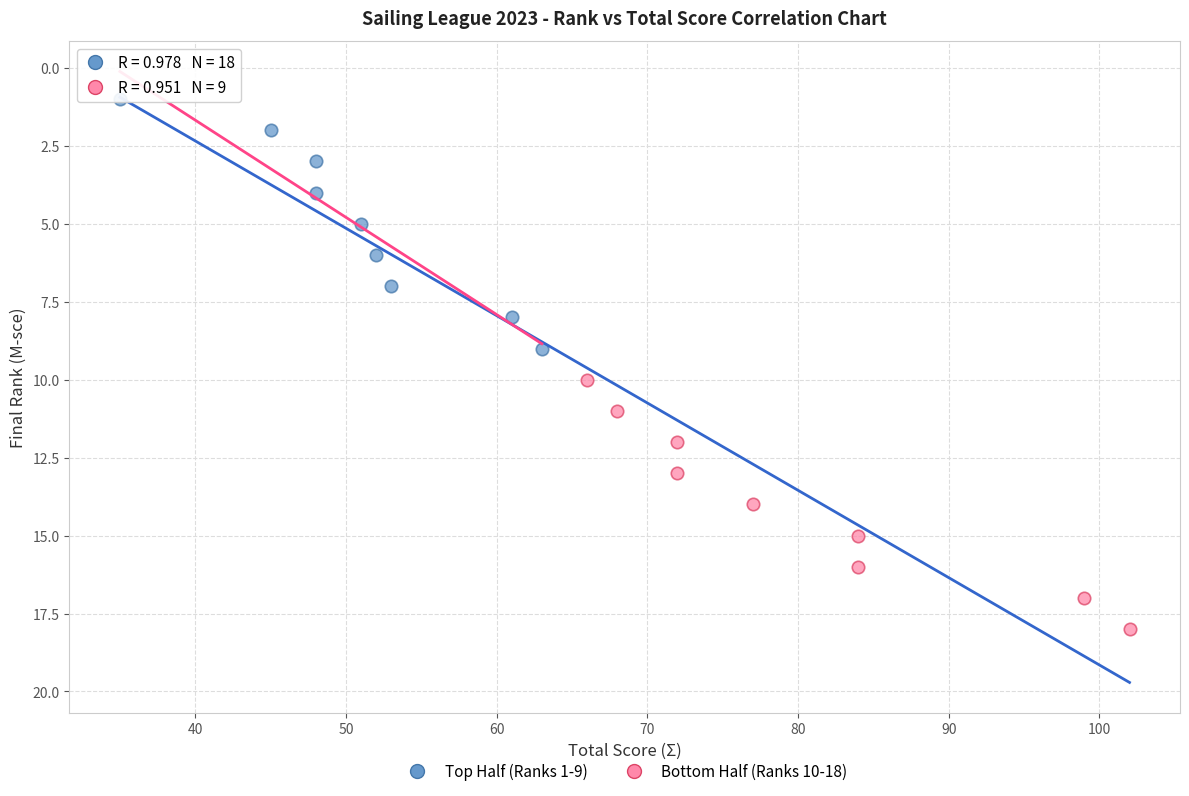

Which series contains the lowest Y value?

Top Half (Ranks 1-9)